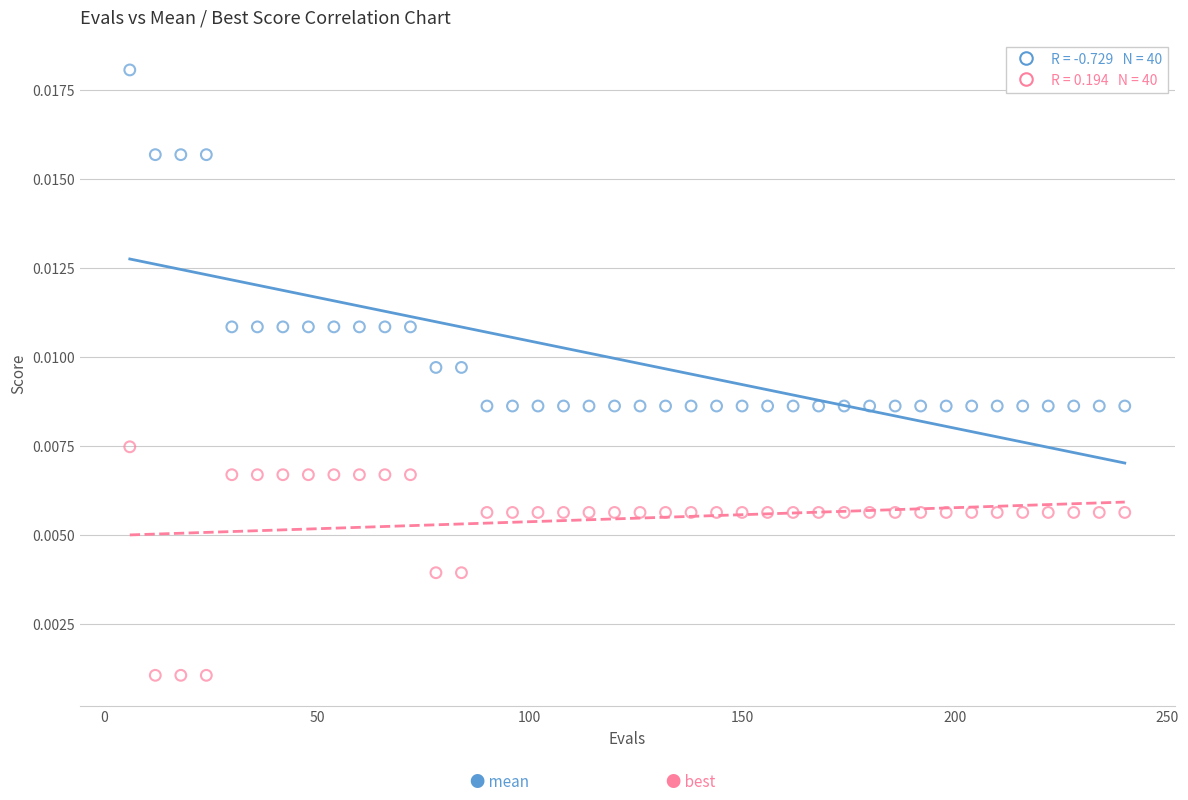

Across all data points, what is the range of X values (max minus min)?

234.0